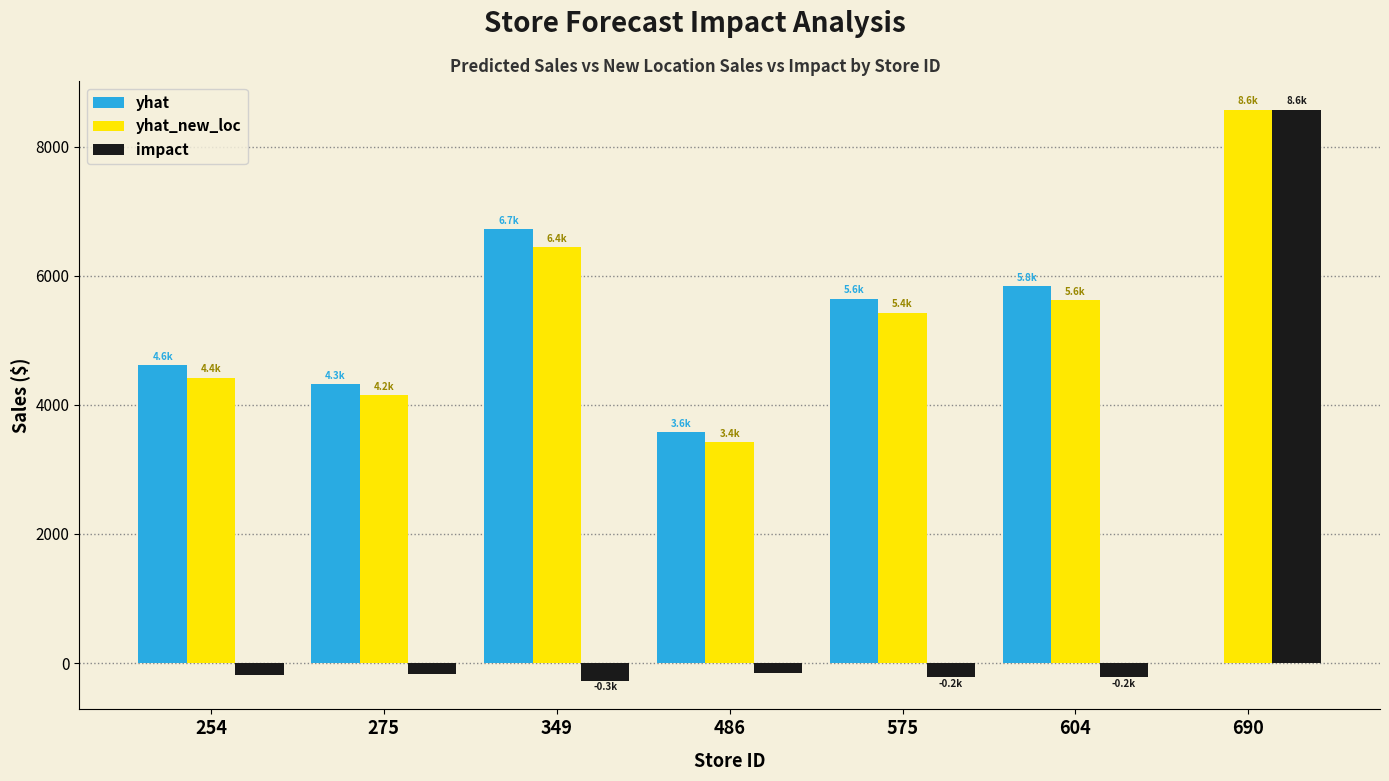

At which category does the chart reach its peak across all series?

690